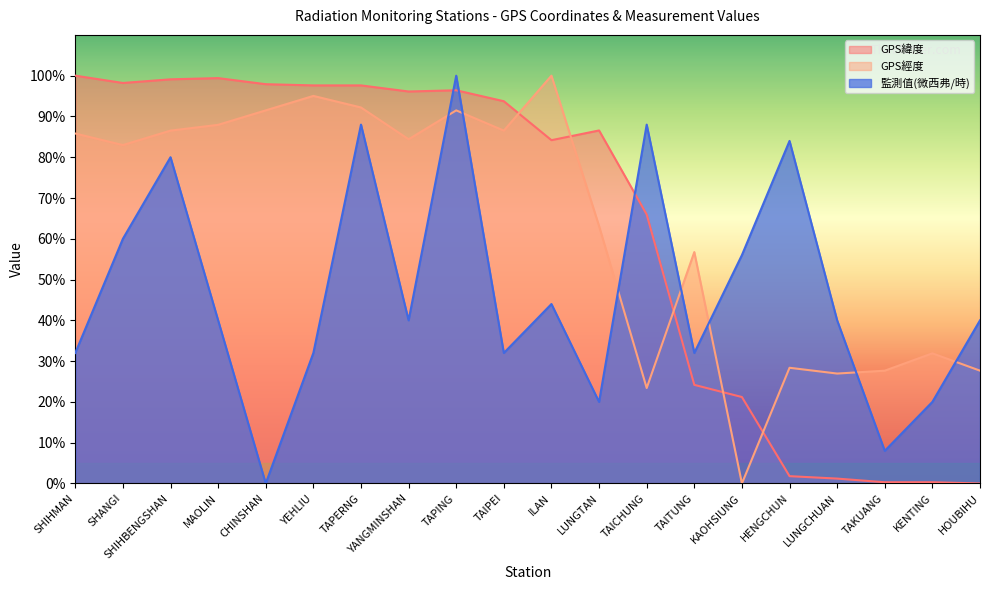

After their last crossing, which series has the higher values: 監測值(微西弗/時) or GPS緯度?

監測值(微西弗/時)